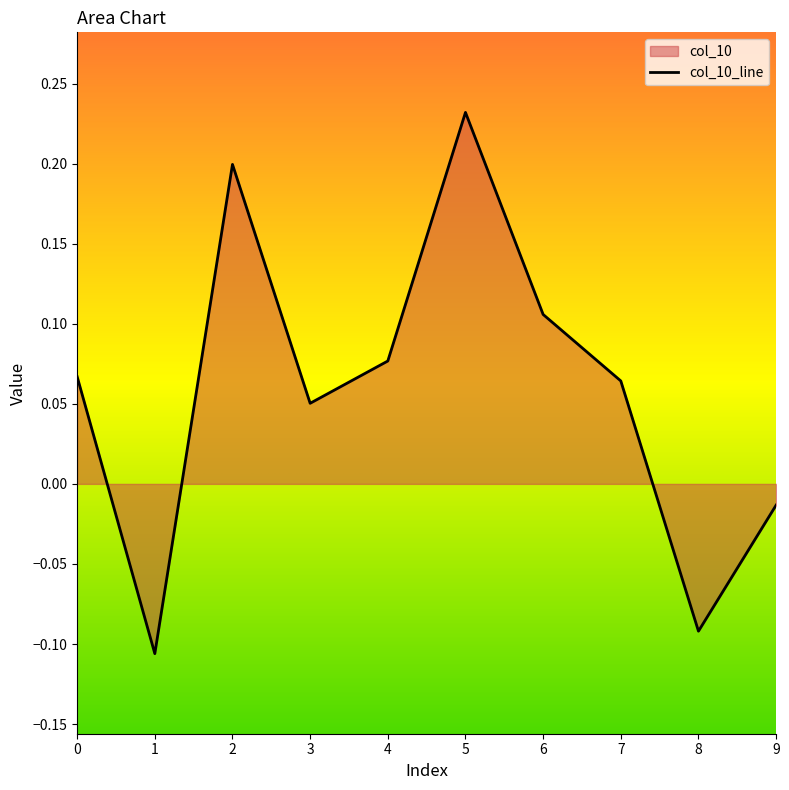

What is the value of the 1st point from the left?

0.1